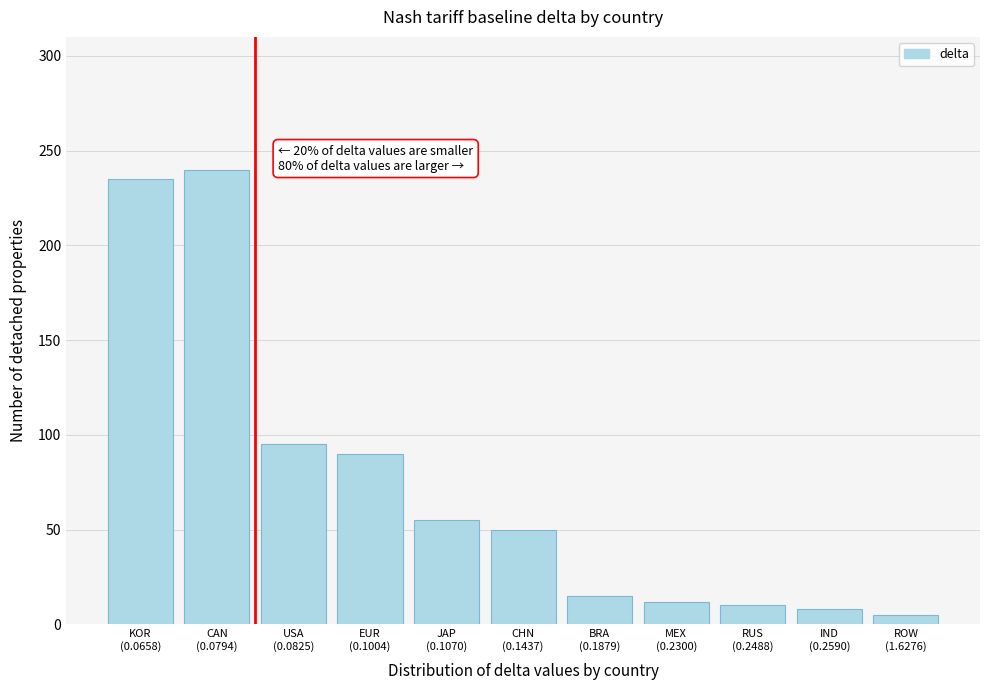

Reading left to right, transcribe all the data shown in this chart.

235	240	95	90	55	50	15	12	10	8	5